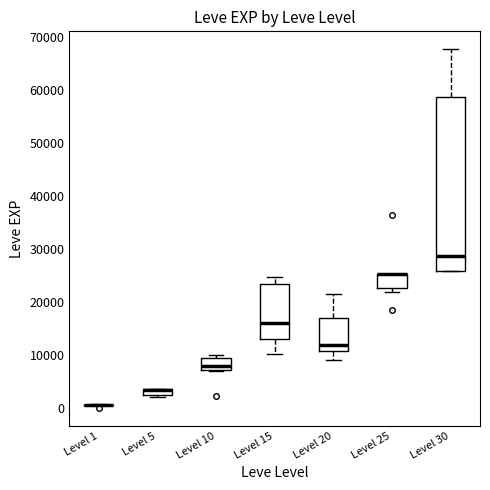

Where is the upper edge of the box for Level 5 on the y-axis? The values are not printed on the chart, so give them approximately, as read against the axis.

4000